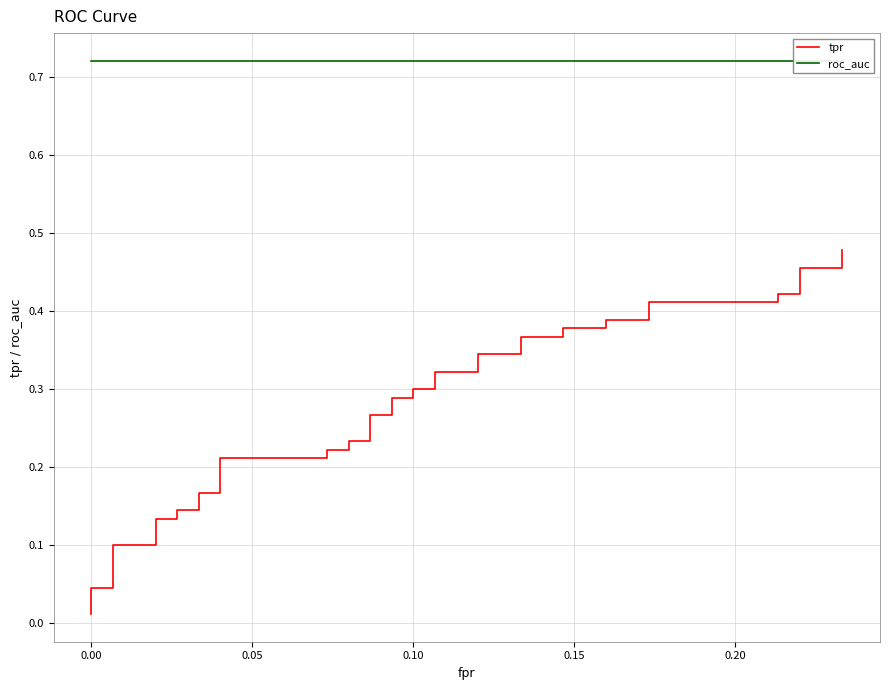

What is the label of the 19th point from the right?

0.10